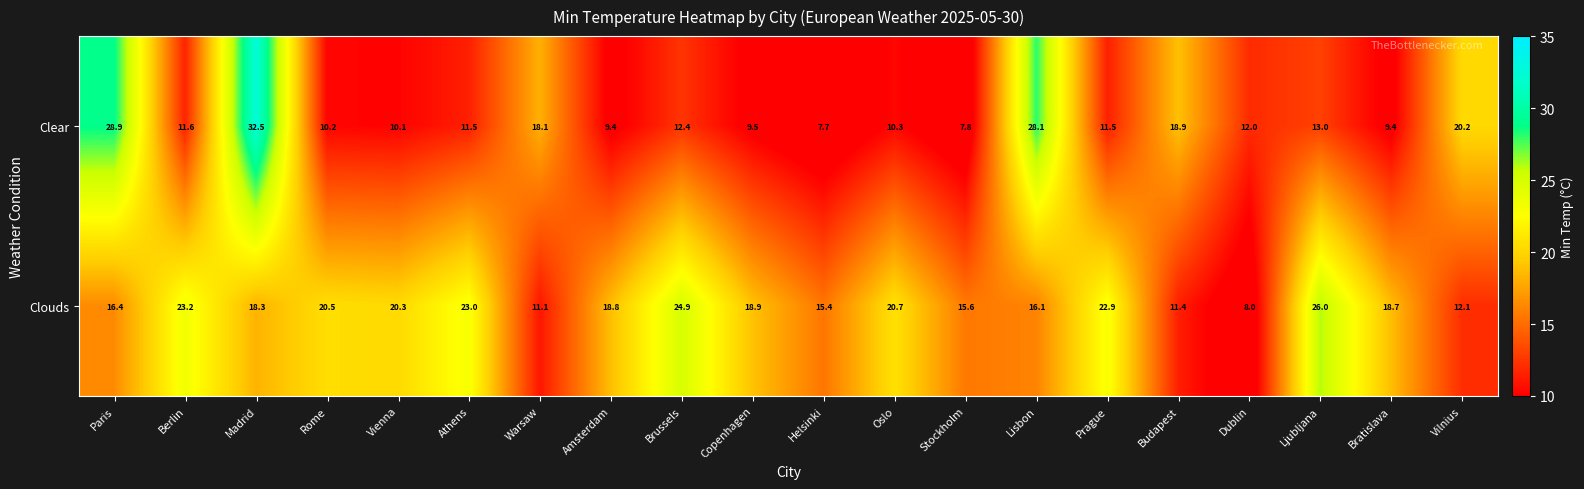

Rank the series at Dublin from lowest to highest value.

Clouds, Clear